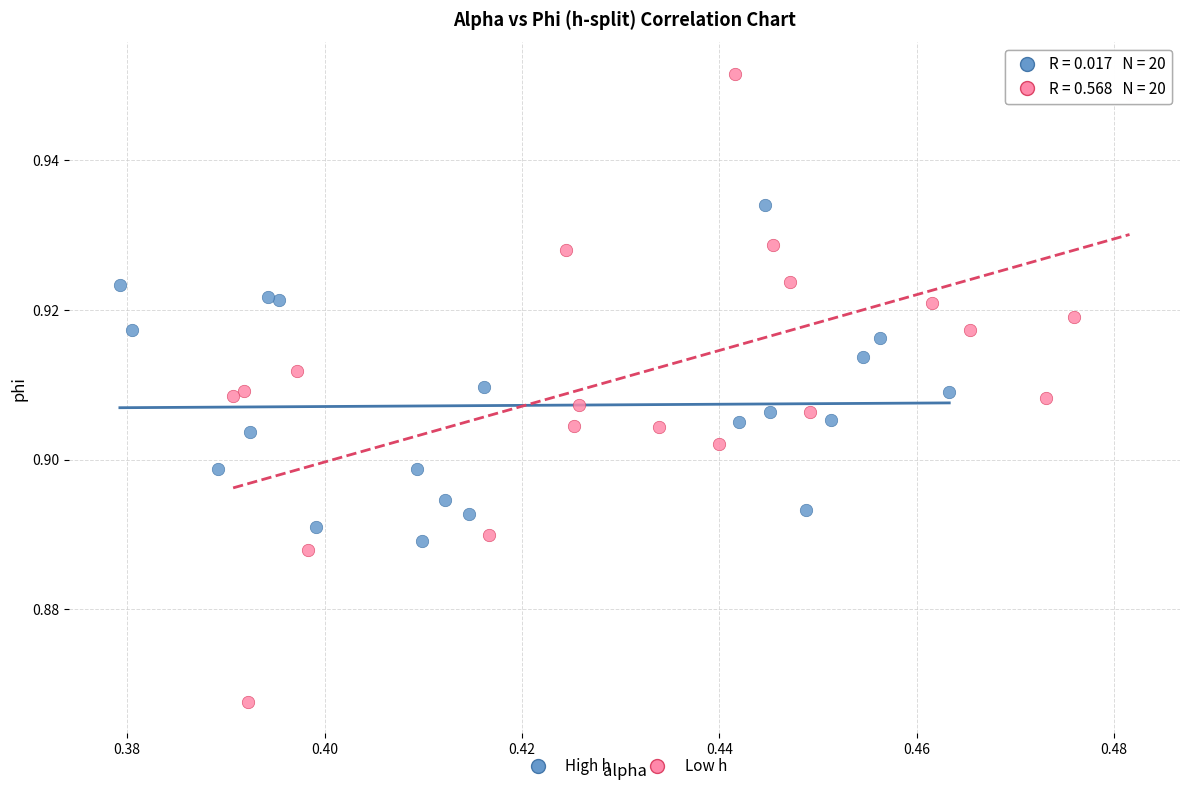

Which series contains the lowest Y value?

Low h